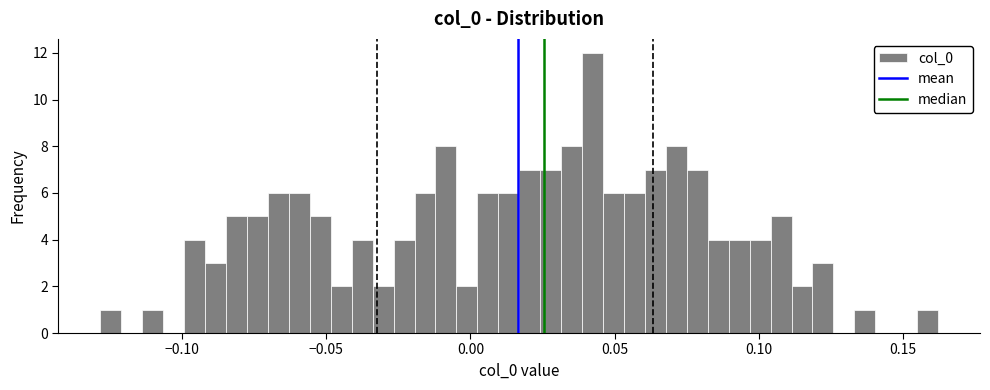

Around what value on the x-axis is the tallest bar? Give the approximate position of its centre, as read against the axis.

0.040